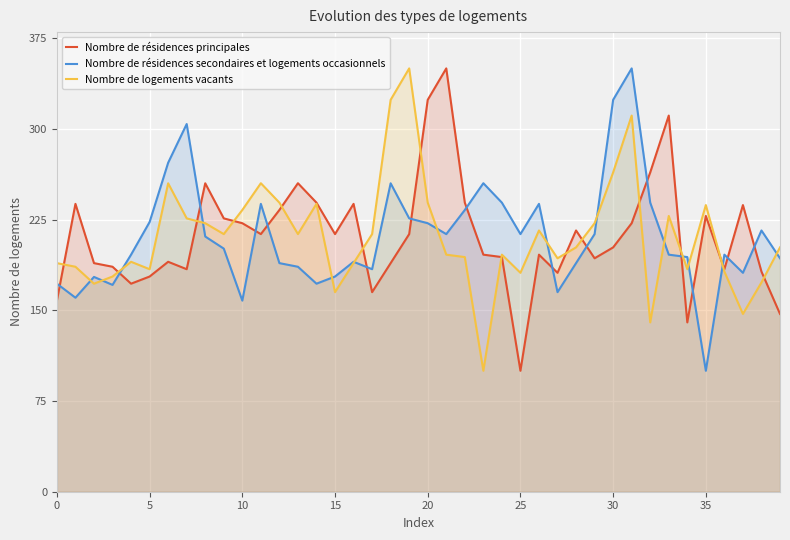

How many times do Nombre de logements vacants and Nombre de résidences secondaires et logements occasionnels cross each other?

14